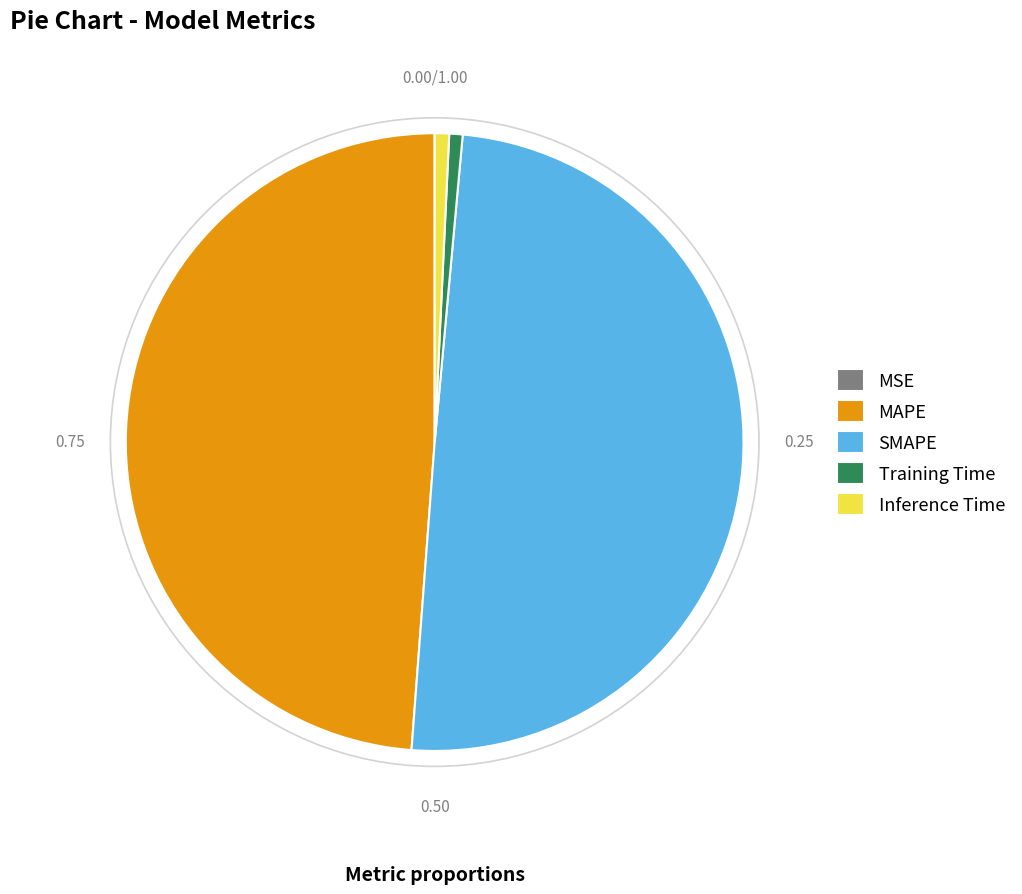

Which slice is the largest?

SMAPE